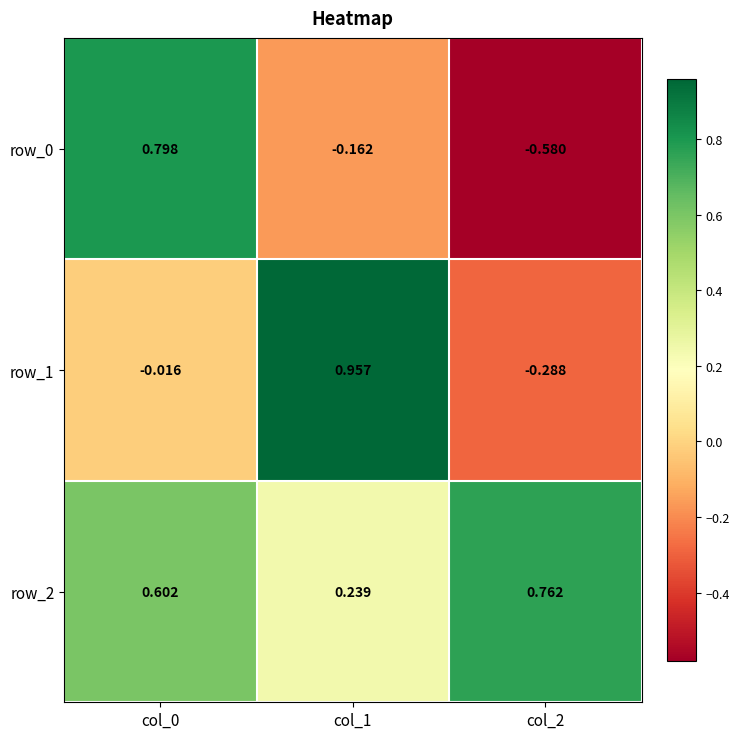

What is the difference between the second highest and minimum values in the row_2 series?

0.4